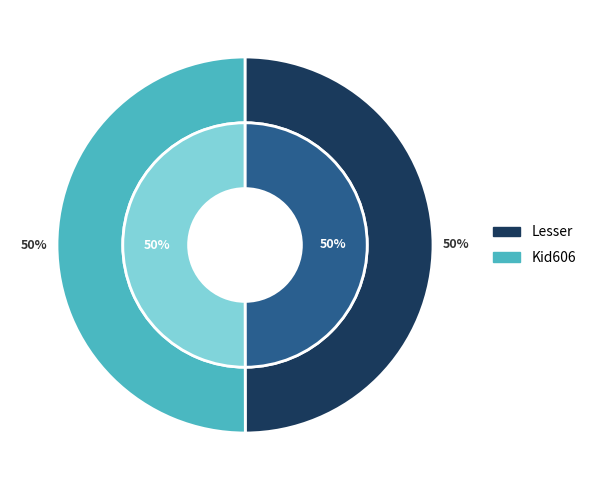

How many segments does this pie chart have?

2